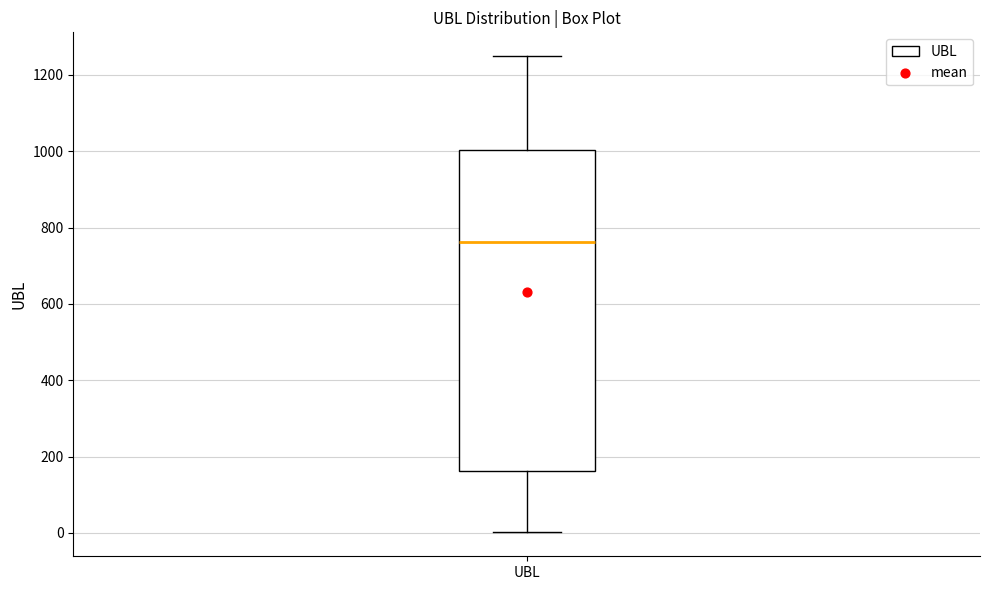

Where does the median line of the box for UBL sit on the y-axis? The values are not printed on the chart, so give them approximately, as read against the axis.

760